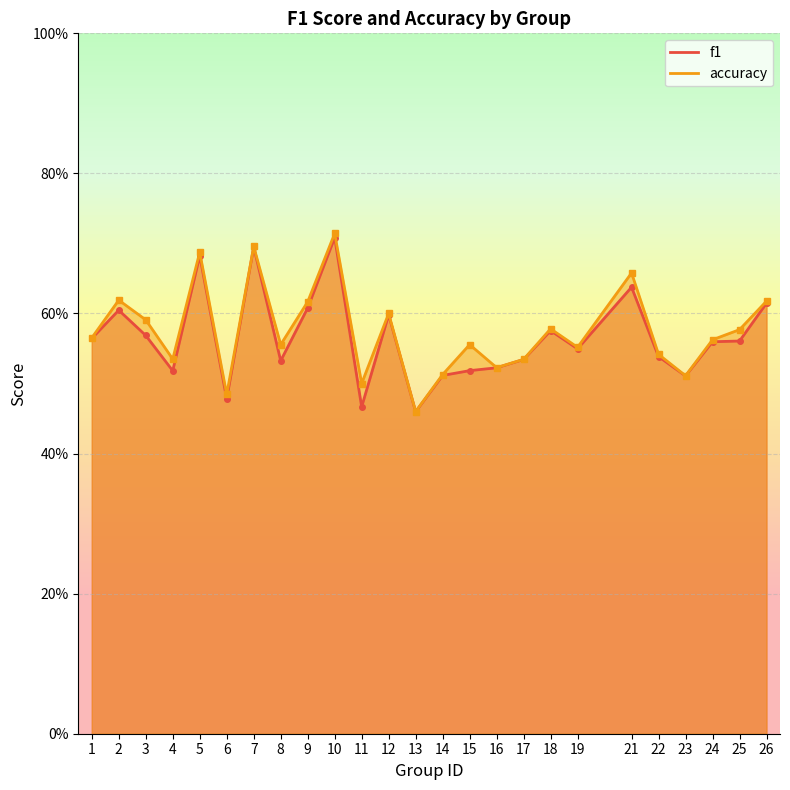

Which series has the widest spread of values?

accuracy